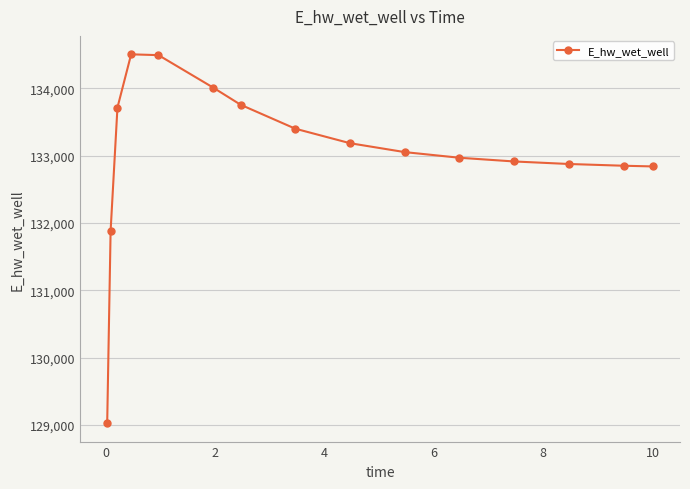

What is the difference between the maximum and minimum values?

5482.1